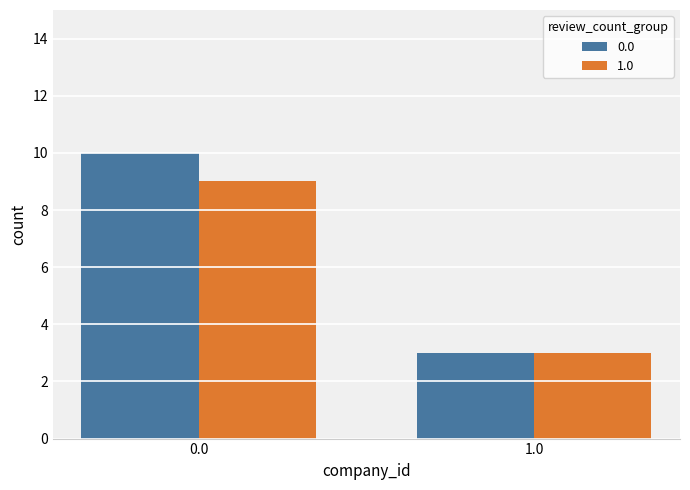

The 0.0 series shows 3 at 1.0. True or false?

True